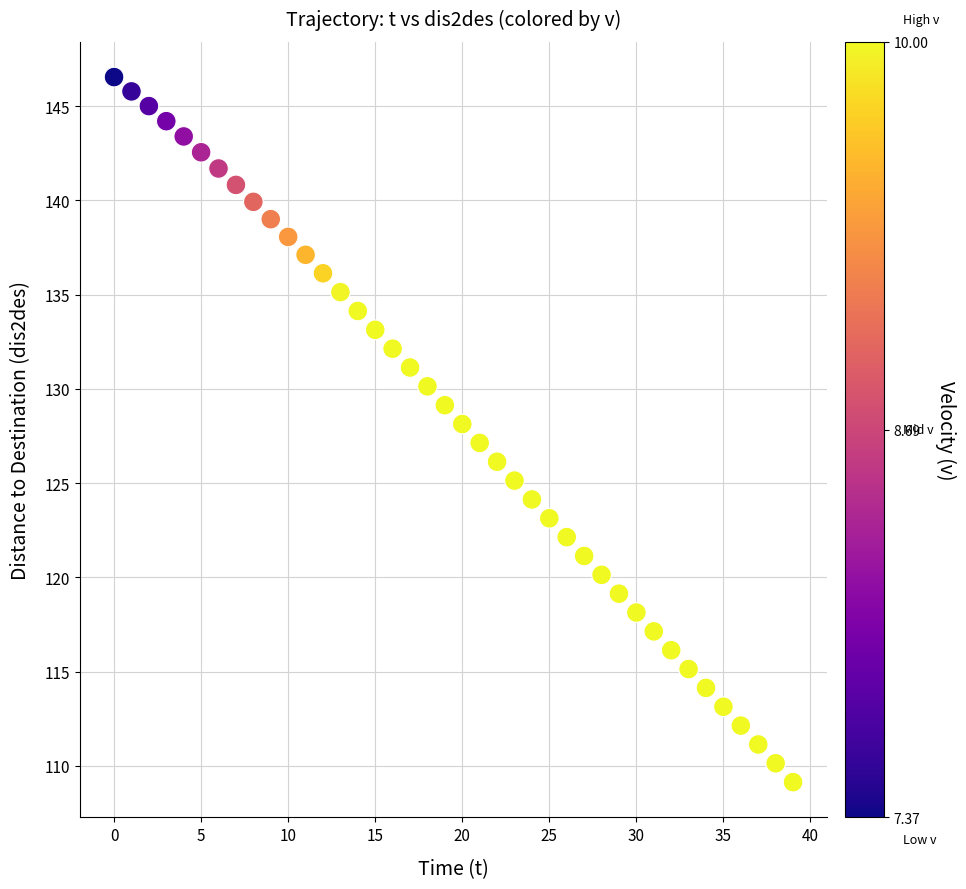

What is the range of Y values (max minus min)?

37.4